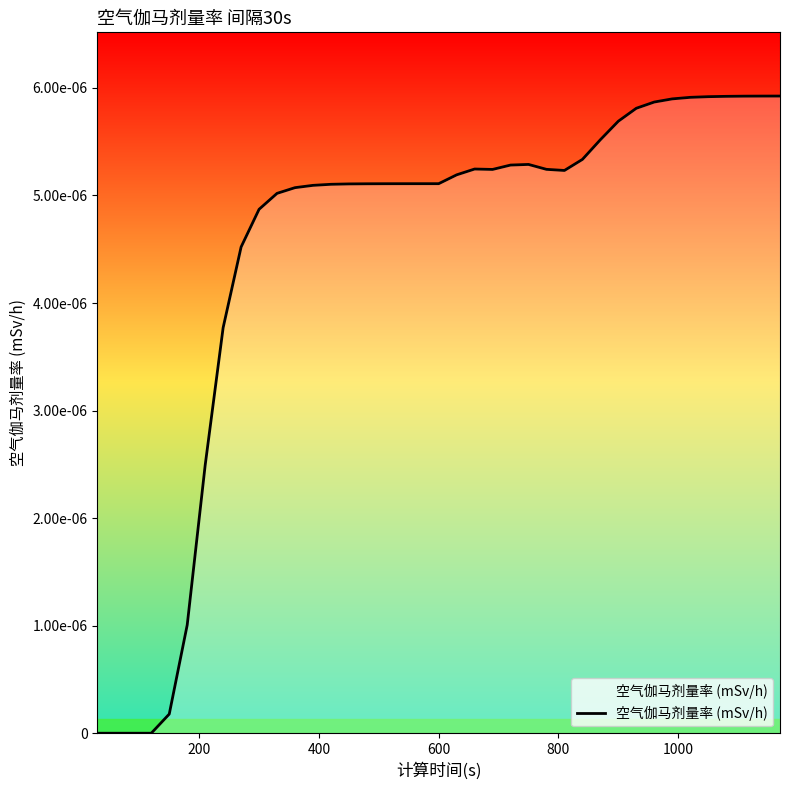

How many lines are shown in the chart?

1